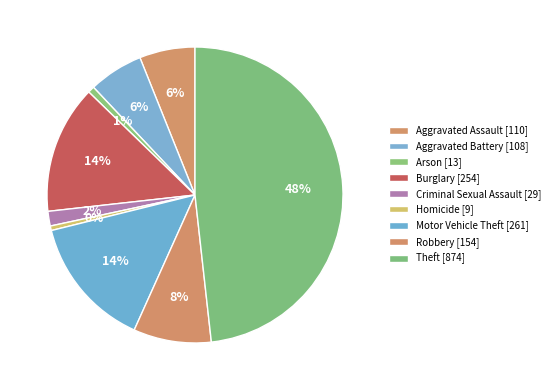

How many segments does this pie chart have?

9